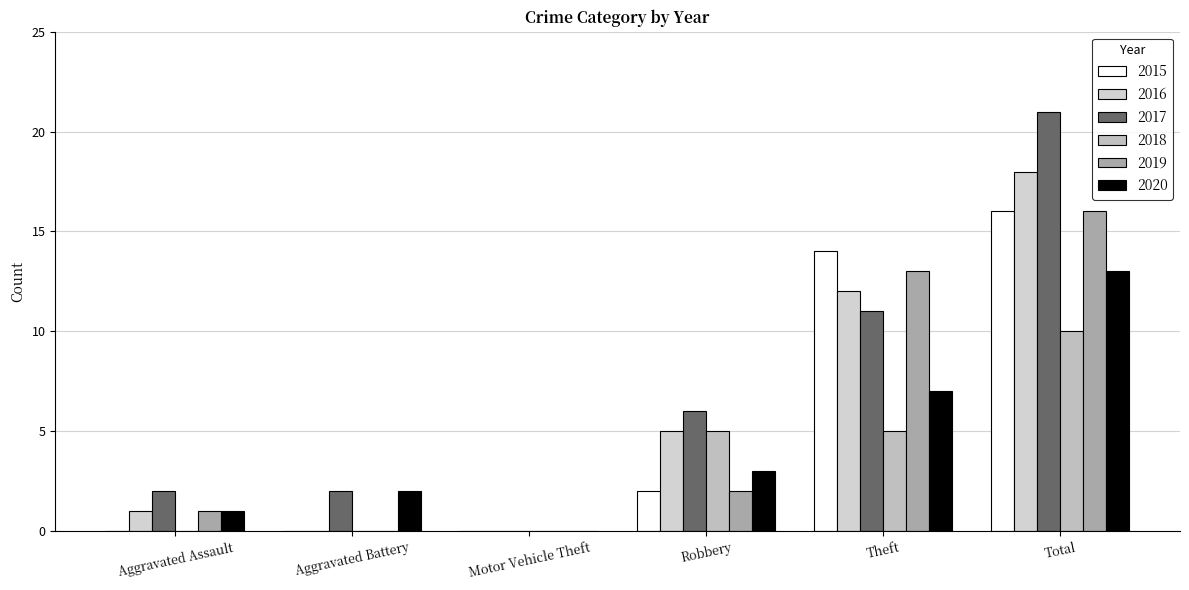

What is the difference between the maximum and minimum values in the 2019 series?

16